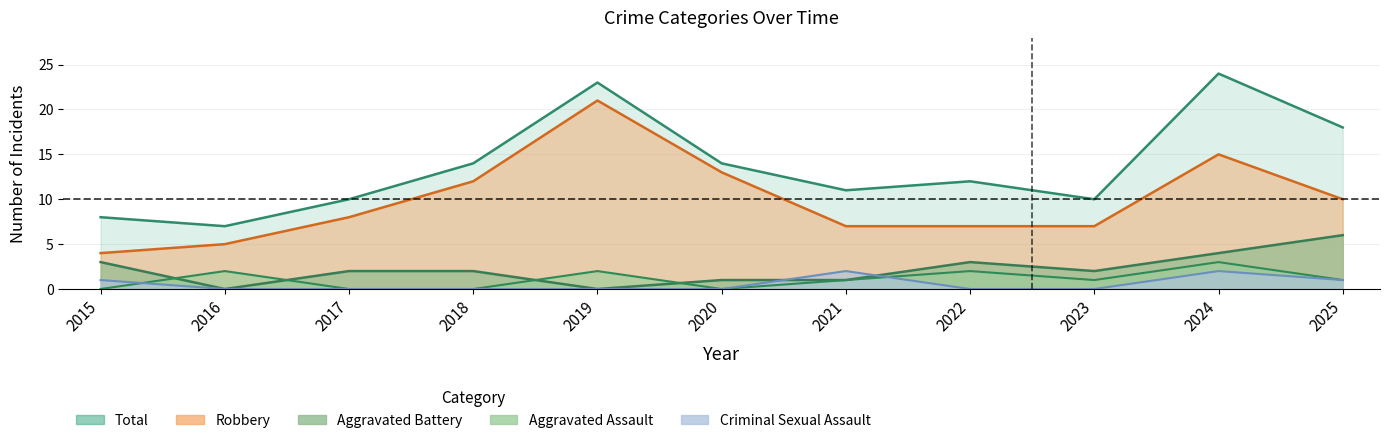

How many lines are shown in the chart?

5